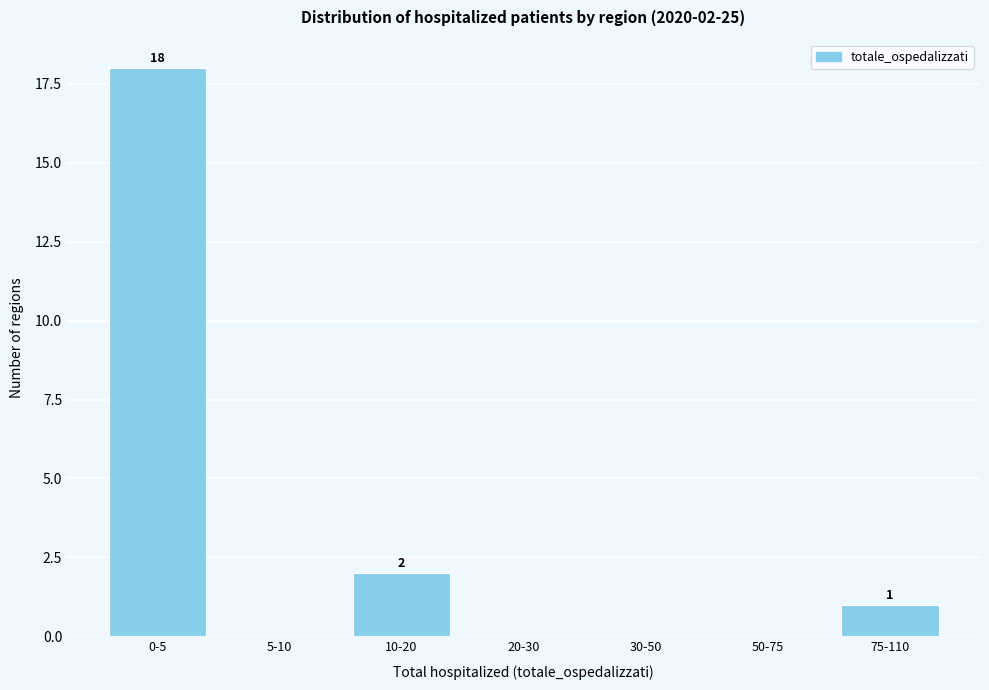

Reading left to right, transcribe all the data shown in this chart.

0-5=18	5-10=0	10-20=2	20-30=0	30-50=0	50-75=0	75-110=1